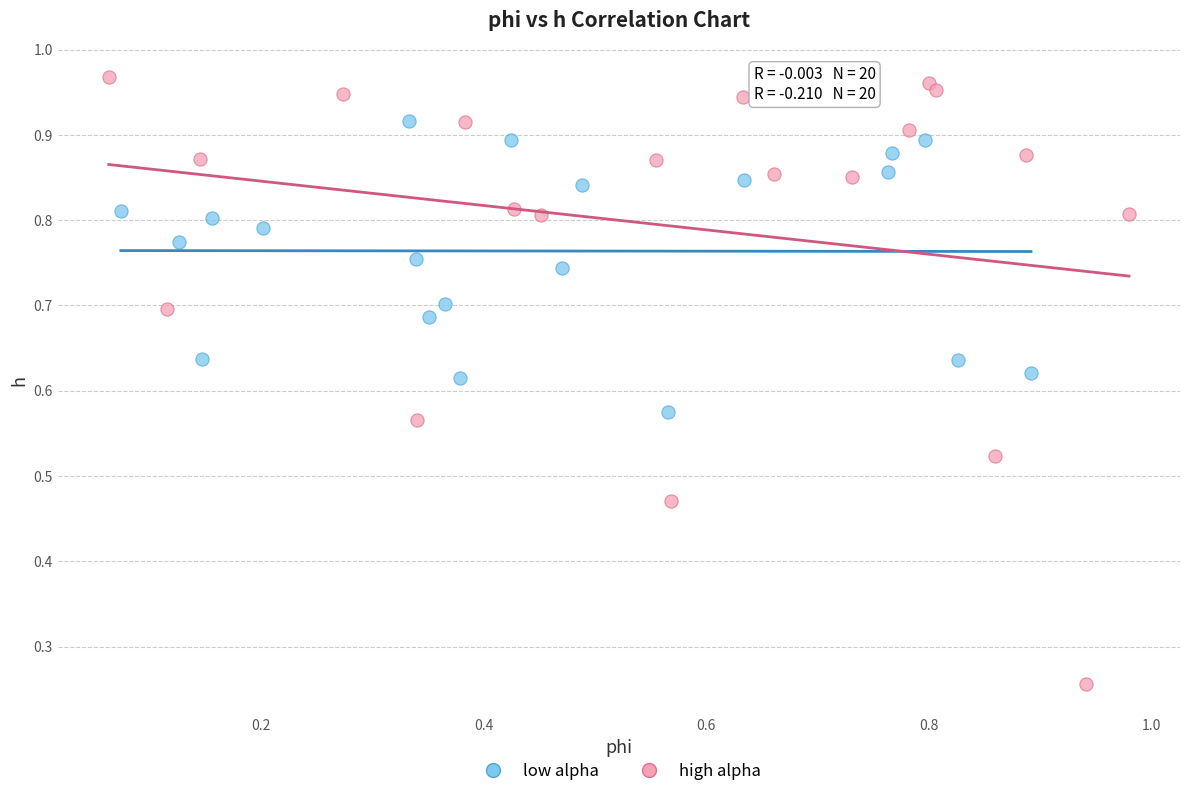

Which series has the largest Y range (max minus min)?

high alpha